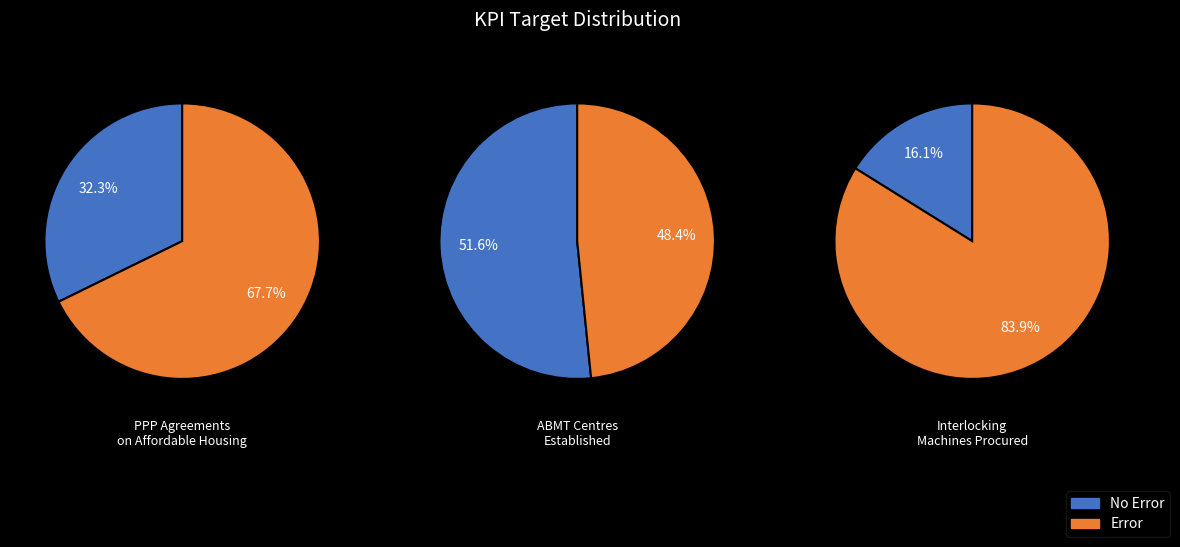

To the nearest percent, what is the difference between the largest and smallest slice percentages?

35%